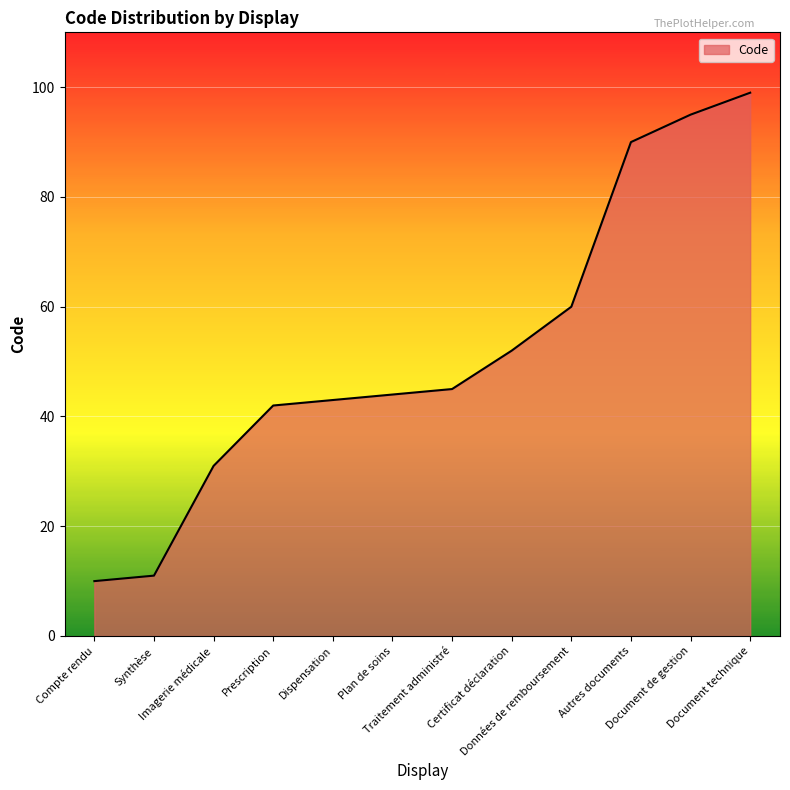

Approximately how many times larger is the value at Document de gestion compared to Prescription?

2.3